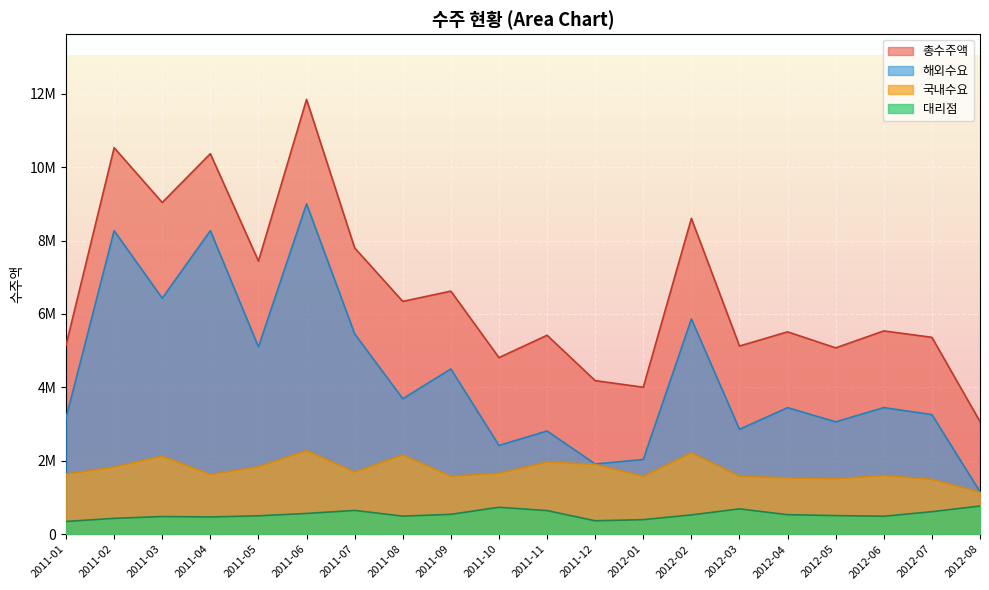

What is the label of the 1st point from the left?

2011-01